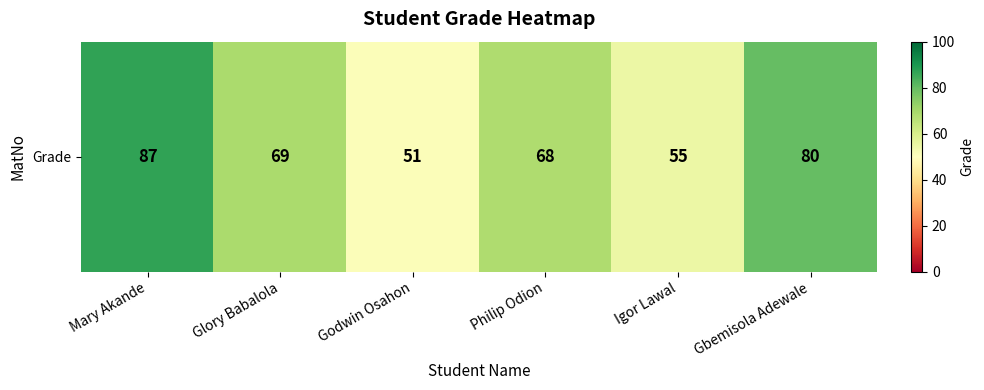

What value does the data have at Glory Babalola?

69